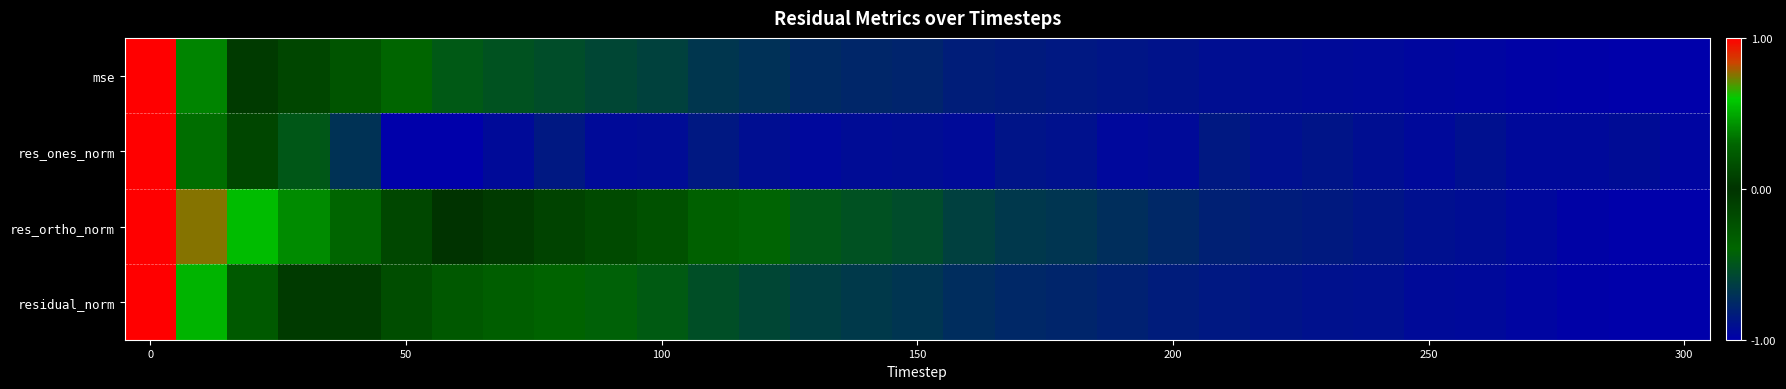

How many series are shown in this chart?

4